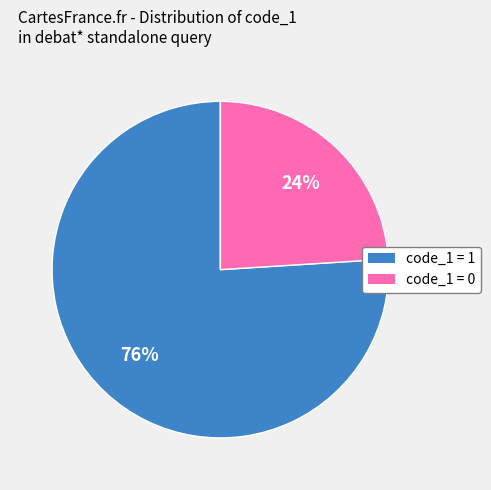

Does any single category account for the majority?

Yes